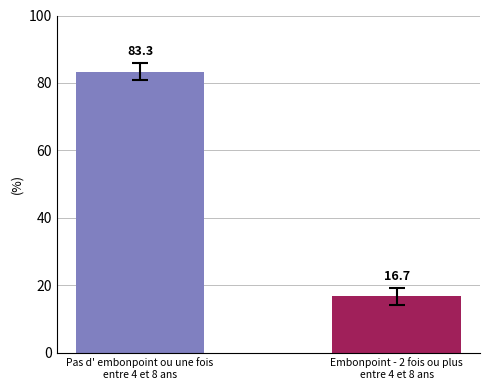

Rank the categories by value from highest to lowest.

Pas d' embonpoint ou une fois
entre 4 et 8 ans, Embonpoint - 2 fois ou plus
entre 4 et 8 ans